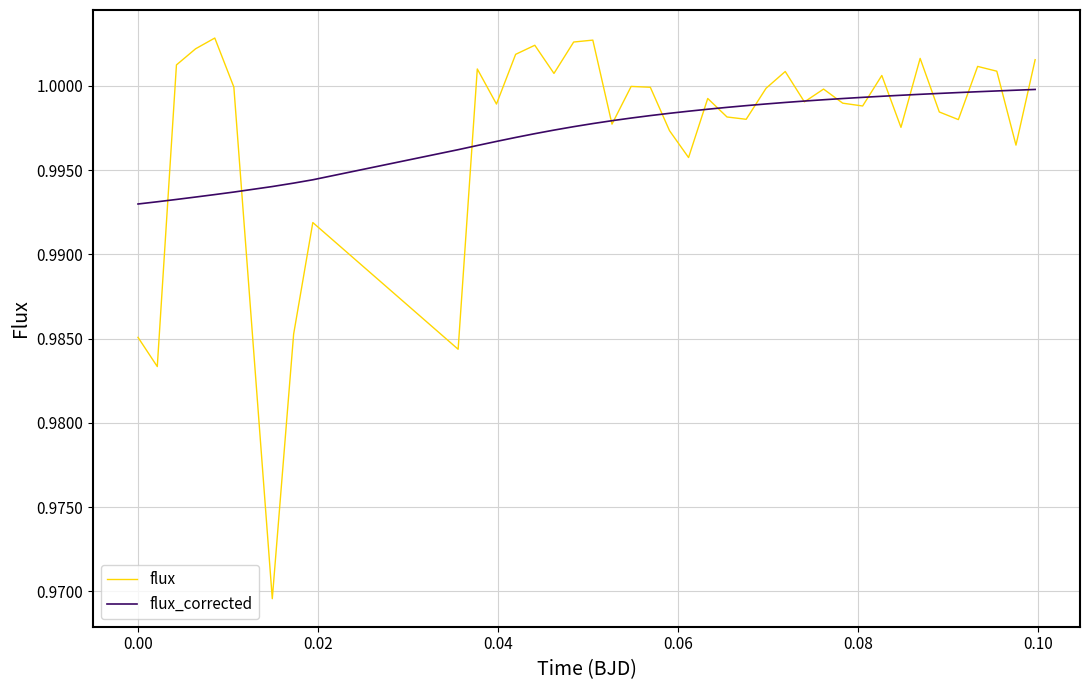

Which series has the widest spread of values?

flux